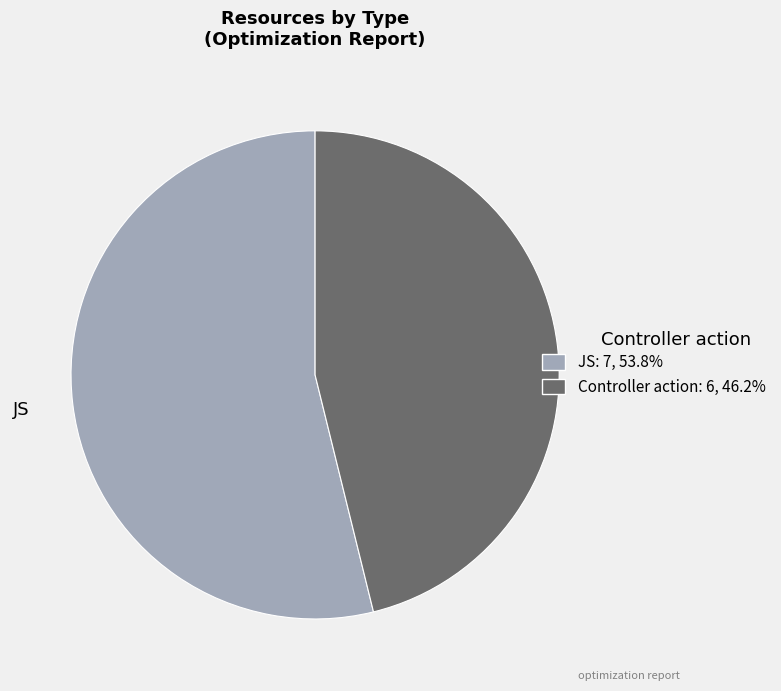

Do JS and Controller action together represent more than half of the pie?

Yes